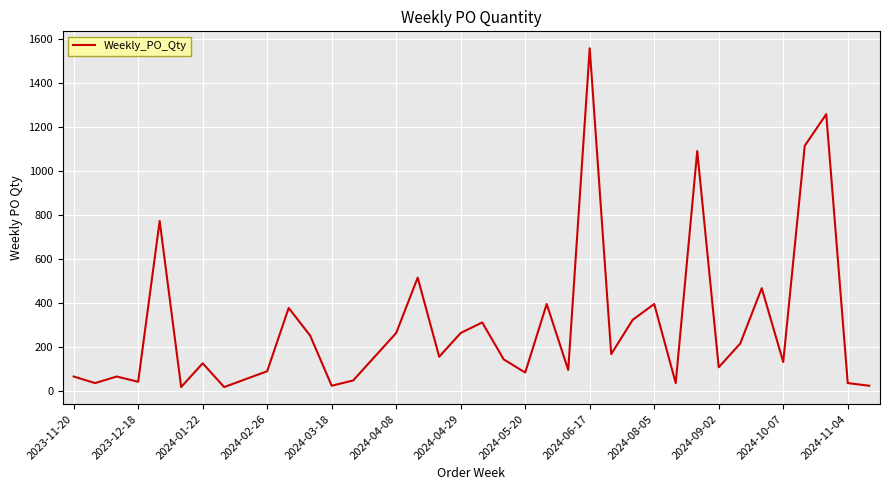

What is the difference between the maximum and minimum values?

1542